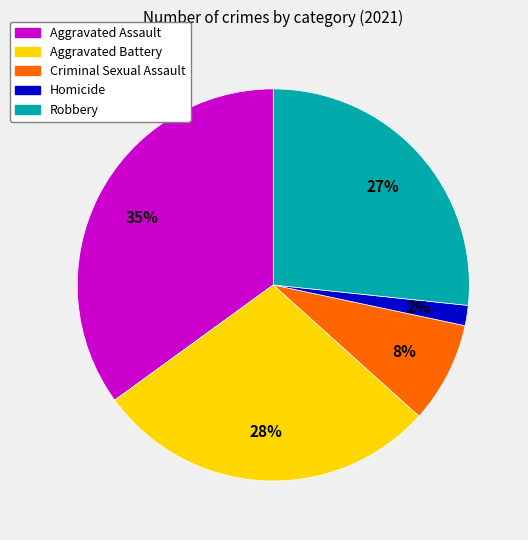

What is the smallest slice in the pie chart?

Homicide